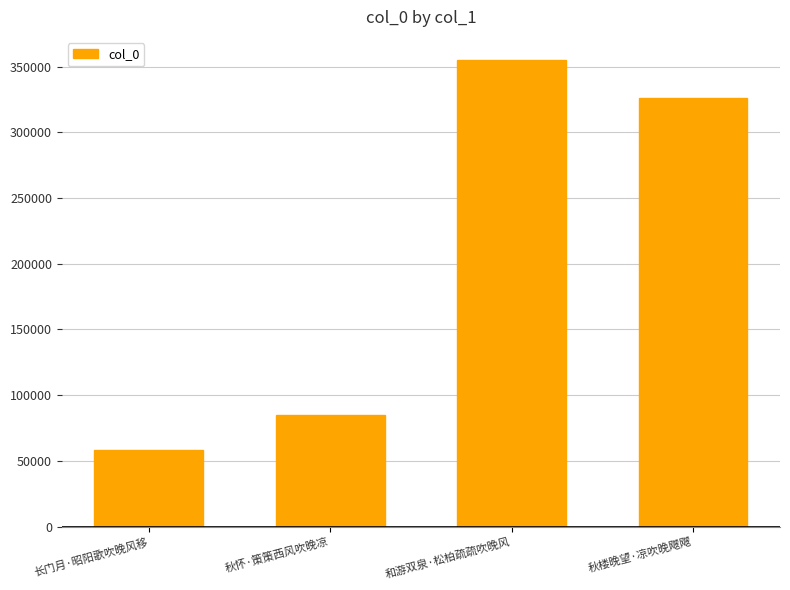

What is the ratio of the value at 秋怀·策策西风吹晚凉 to the value at 秋楼晚望·凉吹晚飕飕?

0.3